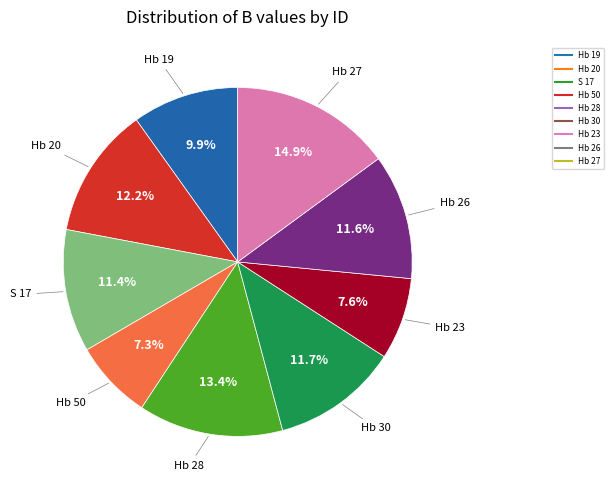

The Hb 50 slice represents 7% of the pie. True or false?

True